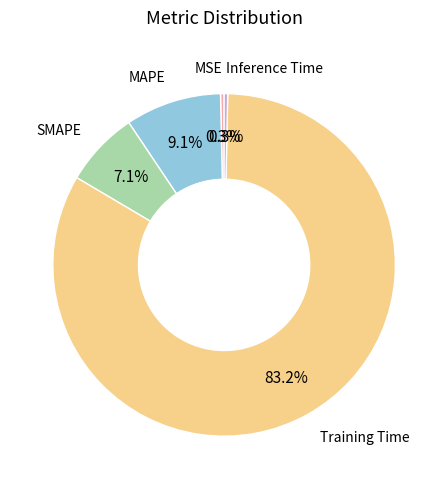

Is there any slice that represents more than half of the pie?

Yes